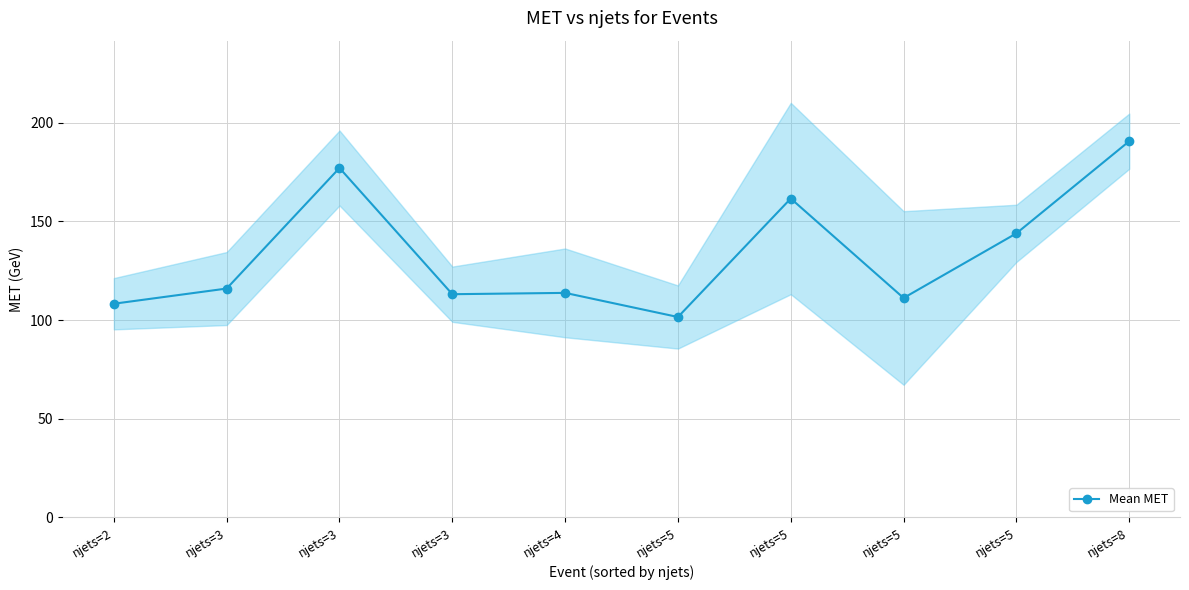

At which category does the chart reach its peak across all series?

njets=8